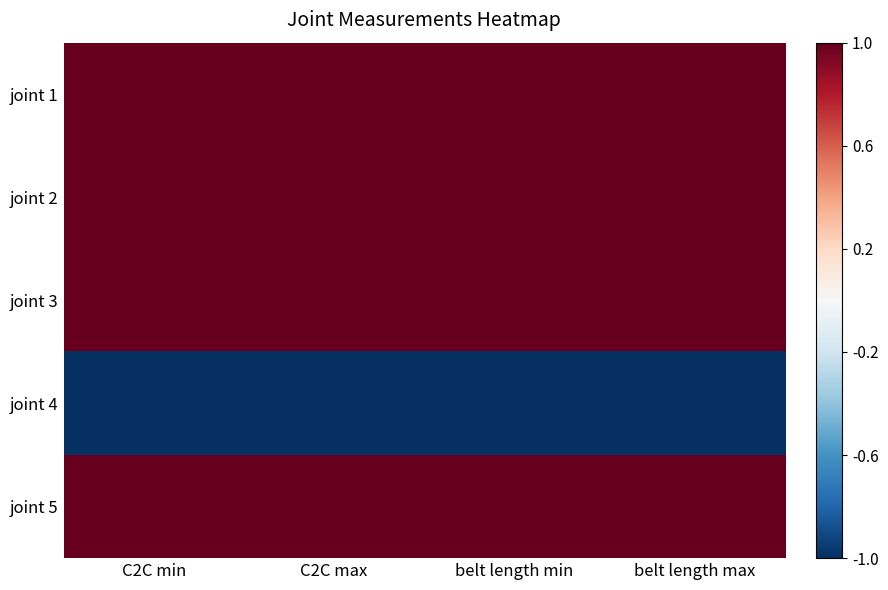

How many series are shown in this chart?

5